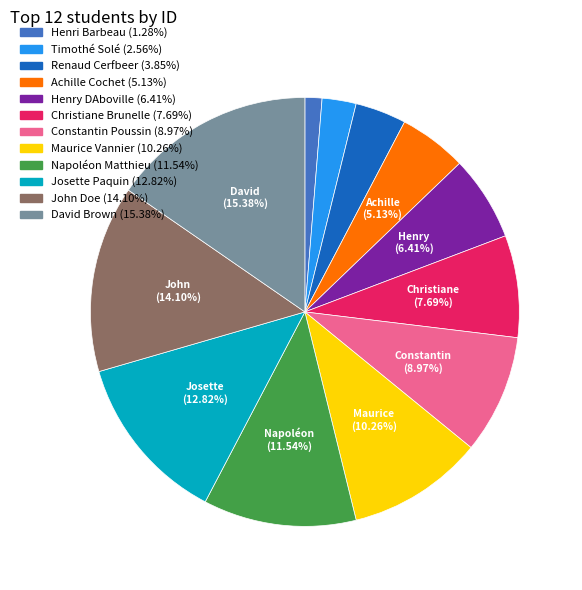

What percentage is the Christiane Brunelle slice, to the nearest percent?

8%